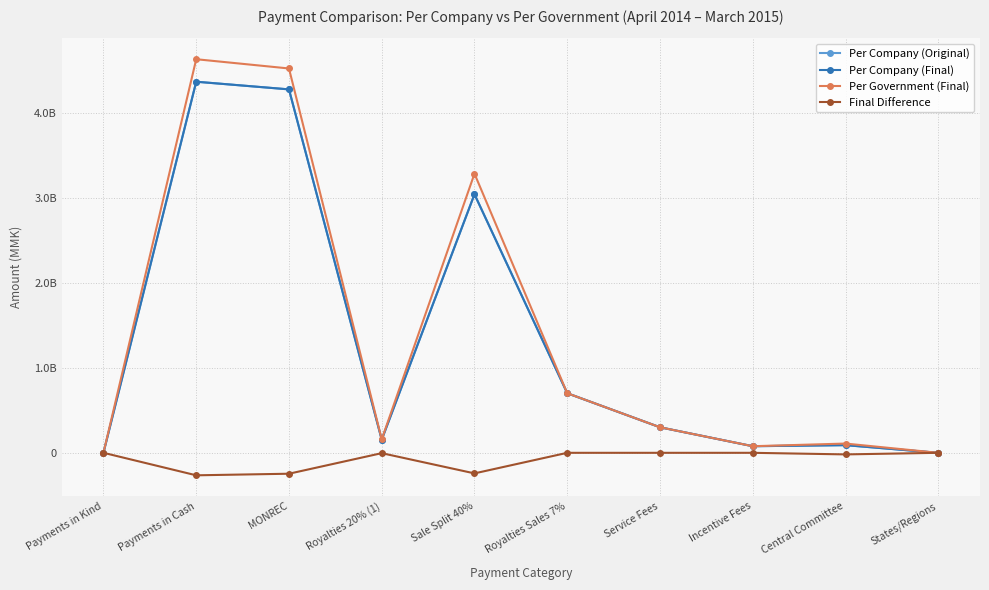

Does the chart have visible grid lines?

Yes